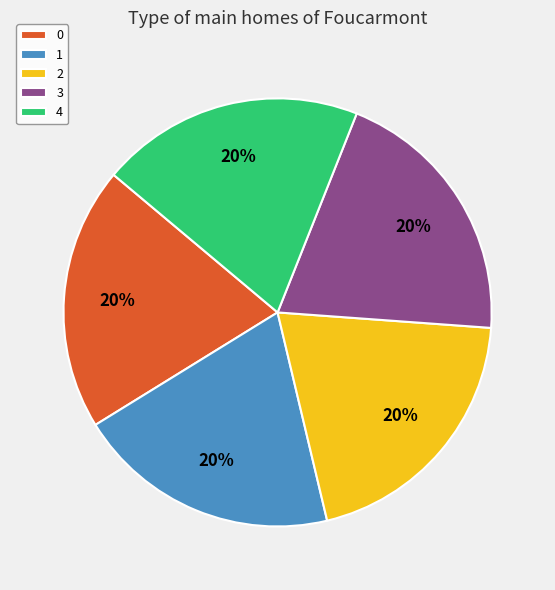

The 1 slice represents 32% of the pie. True or false?

False